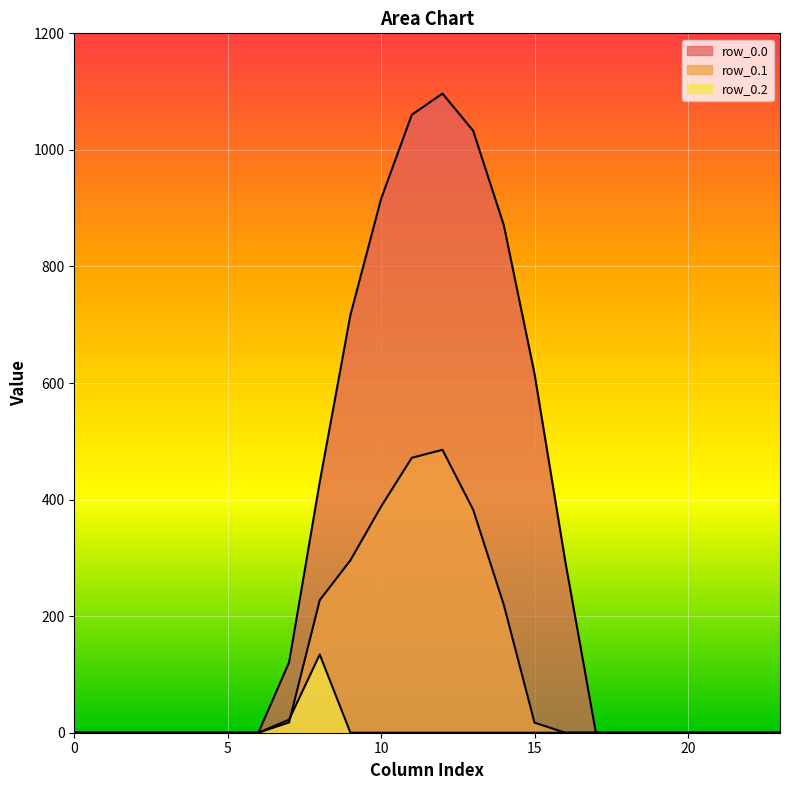

List the labels in order of row_0.2 value, smallest first.

0, 1, 2, 3, 4, 5, 6, 9, 10, 11, 12, 13, 14, 15, 16, 17, 18, 19, 20, 21, 22, 23, 7, 8